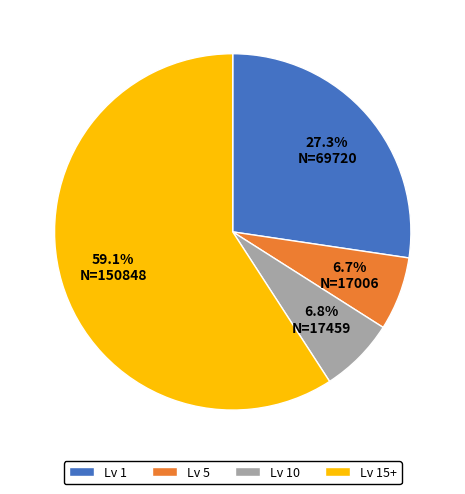

Do Lv 15+ and Lv 5 together represent more than half of the pie?

Yes